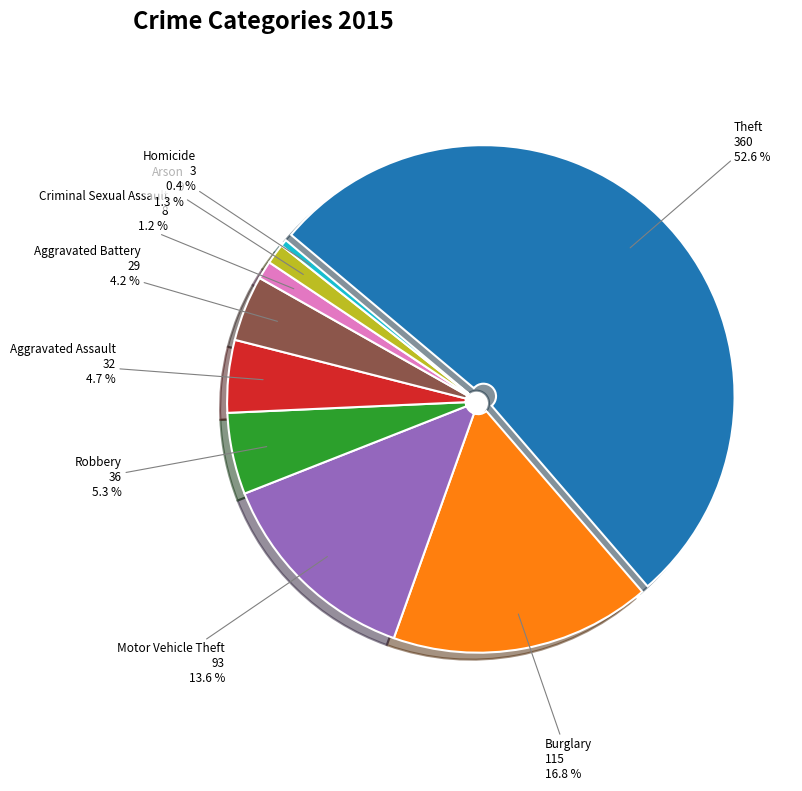

To the nearest percent, what is the difference between the largest and smallest slice percentages?

52%